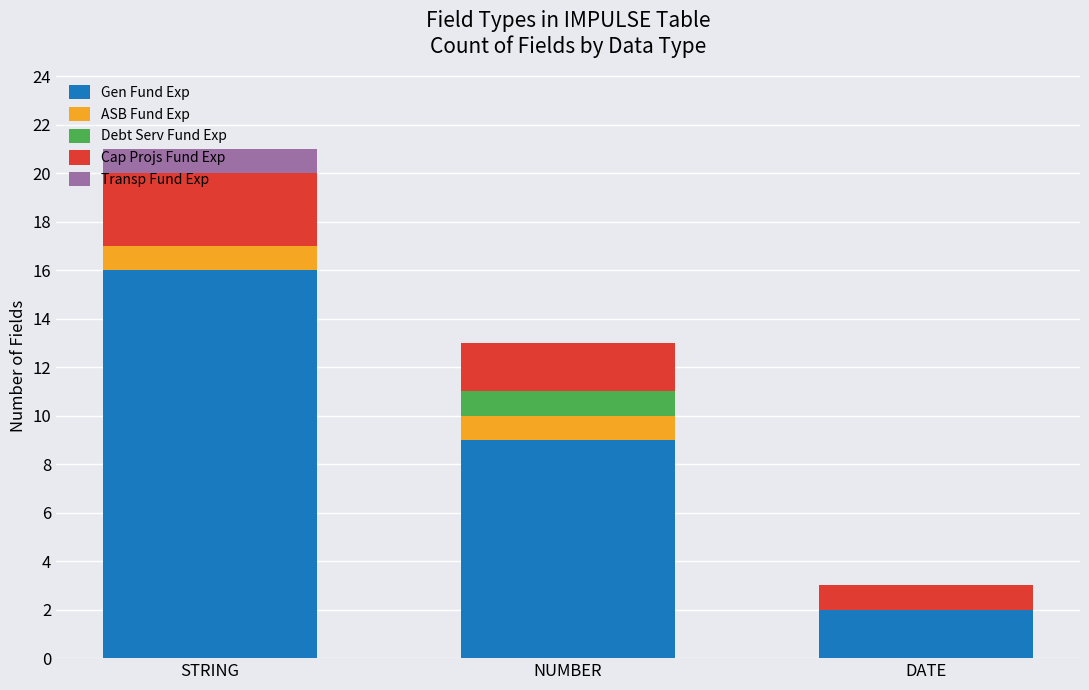

Count the number of categories in the chart.

3